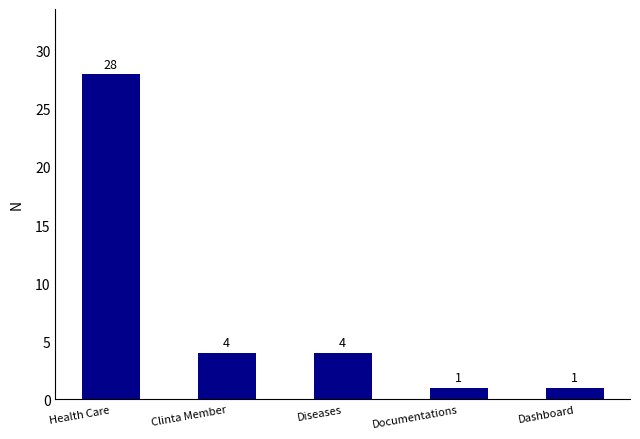

What is the difference between the second highest and minimum values?

3